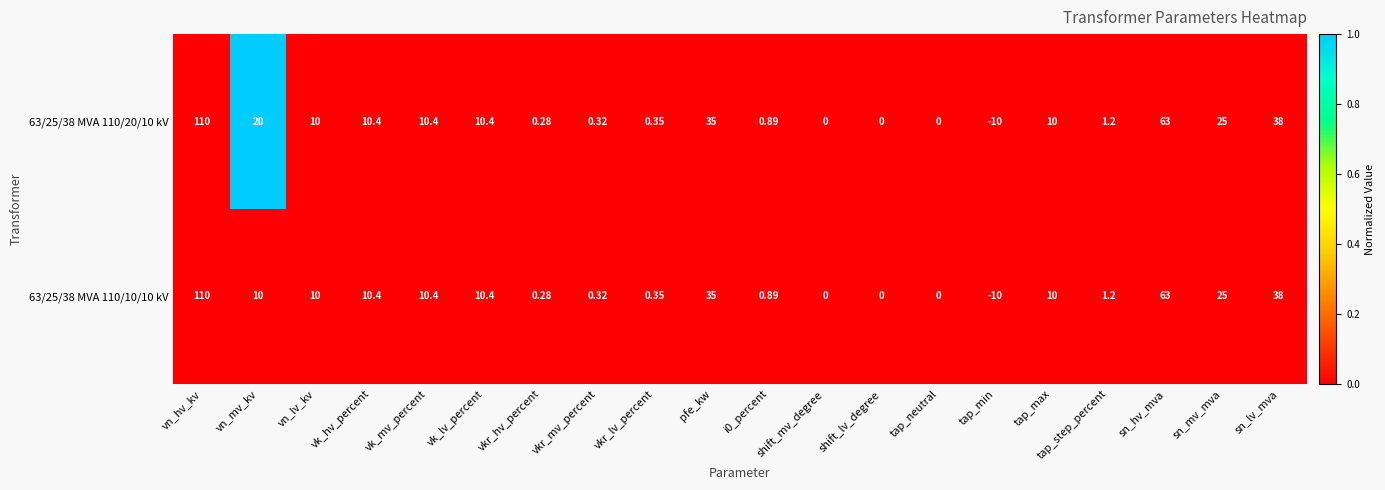

At which category does the chart reach its peak across all series?

vn_hv_kv